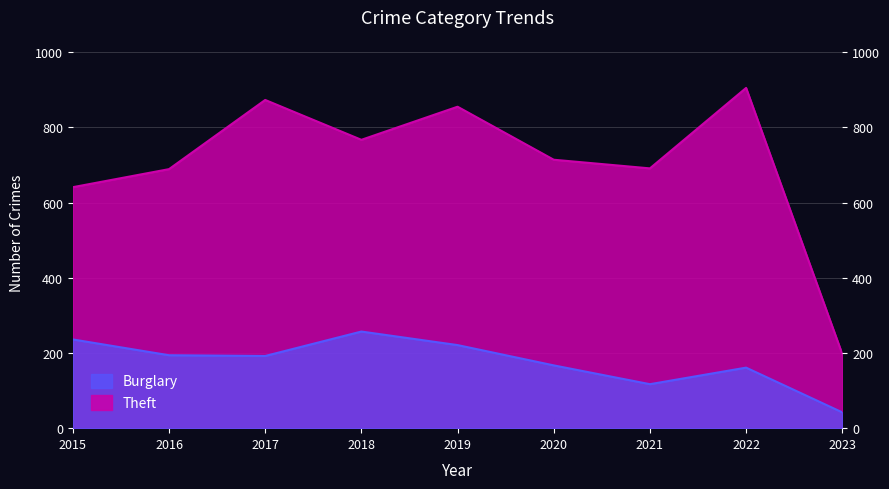

True or false: Theft has more than 0 points higher than both neighbors.

True